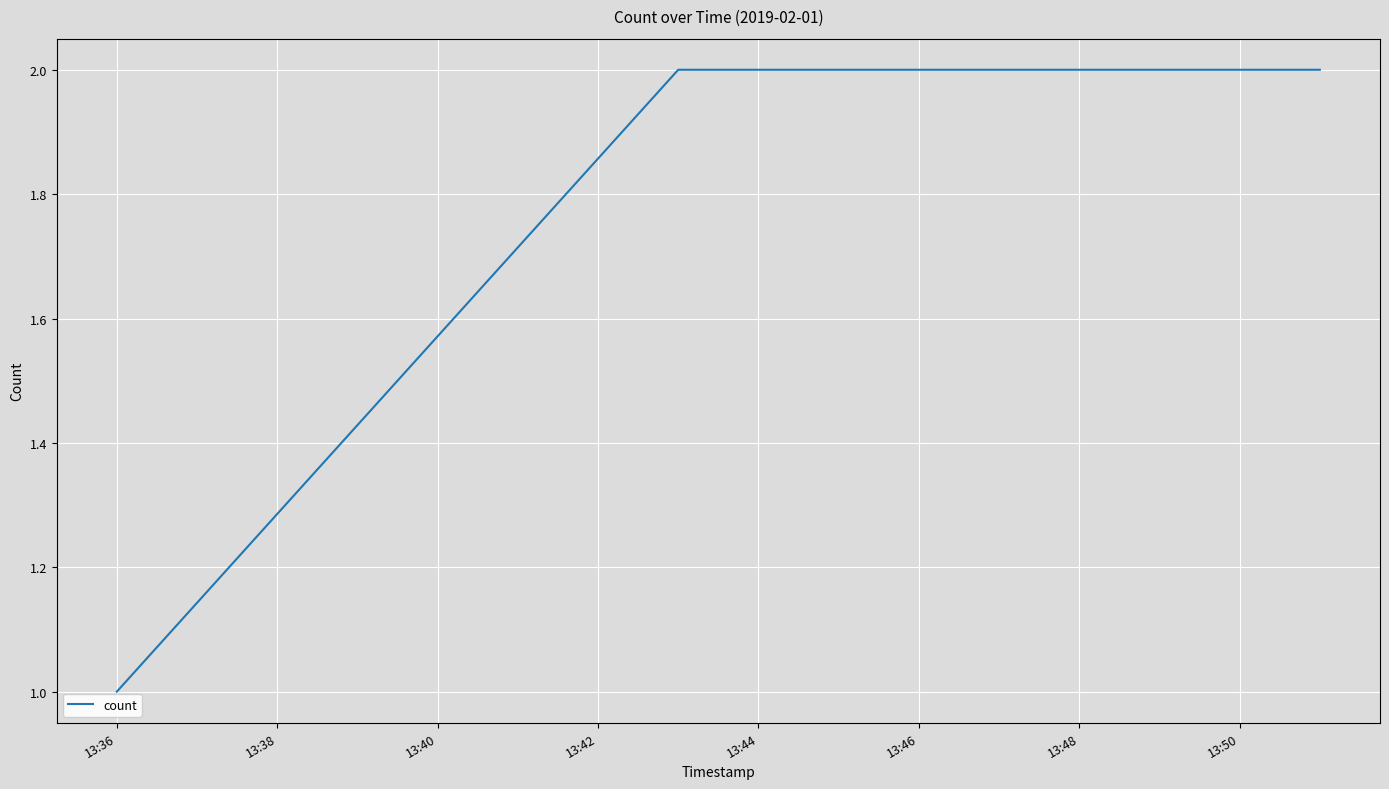

True or false: the data has more than 2 interior local peaks.

False